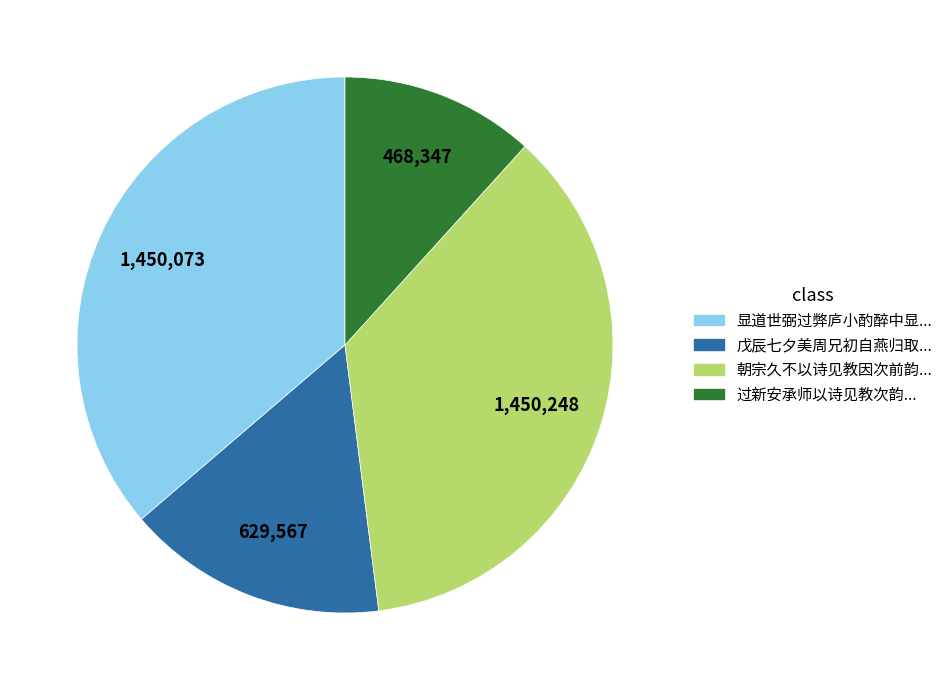

Is there a majority slice in this chart?

No